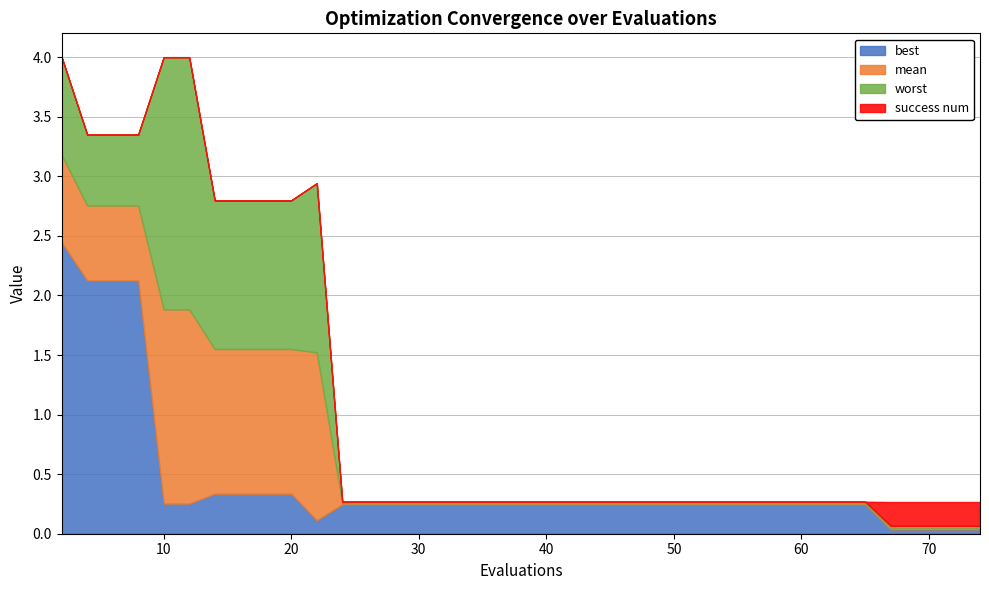

At 20, list the series in order from smallest to largest.

success num, best, mean, worst